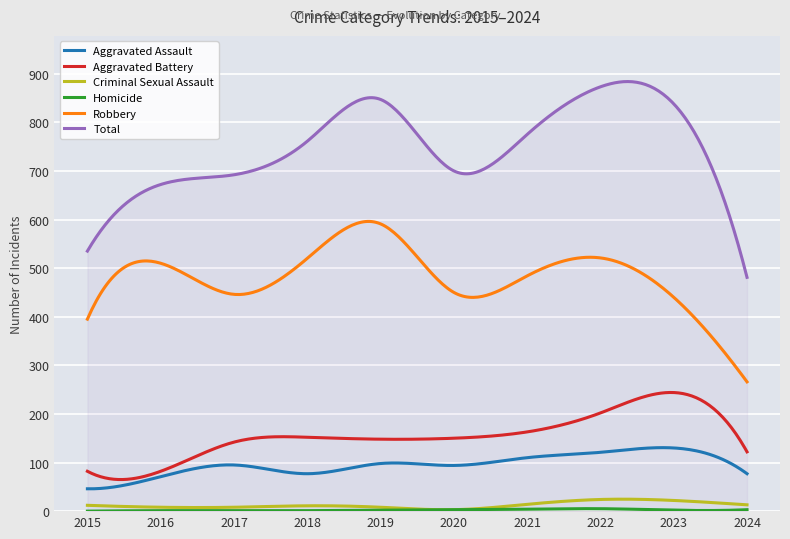

How many lines are shown in the chart?

6